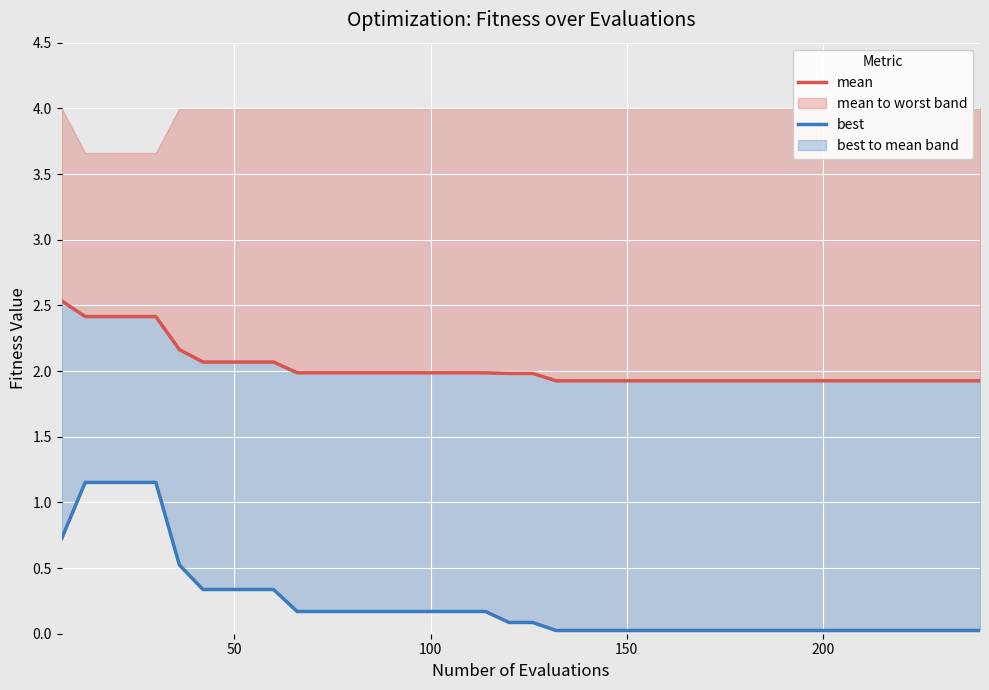

Reading right to left, list all the values displayed in this chart.

mean: 1.9	1.9	1.9	1.9	1.9	1.9	1.9	1.9	1.9	1.9	1.9	1.9	1.9	1.9	1.9	1.9	1.9	1.9	1.9	2.0	2.0	2.0	2.0	2.0	2.0	2.0	2.0	2.0	2.0	2.0	2.1	2.1	2.1	2.1	2.2	2.4	2.4	2.4	2.4	2.5
best: 0.0	0.0	0.0	0.0	0.0	0.0	0.0	0.0	0.0	0.0	0.0	0.0	0.0	0.0	0.0	0.0	0.0	0.0	0.0	0.1	0.1	0.2	0.2	0.2	0.2	0.2	0.2	0.2	0.2	0.2	0.3	0.3	0.3	0.3	0.5	1.2	1.2	1.2	1.2	0.7